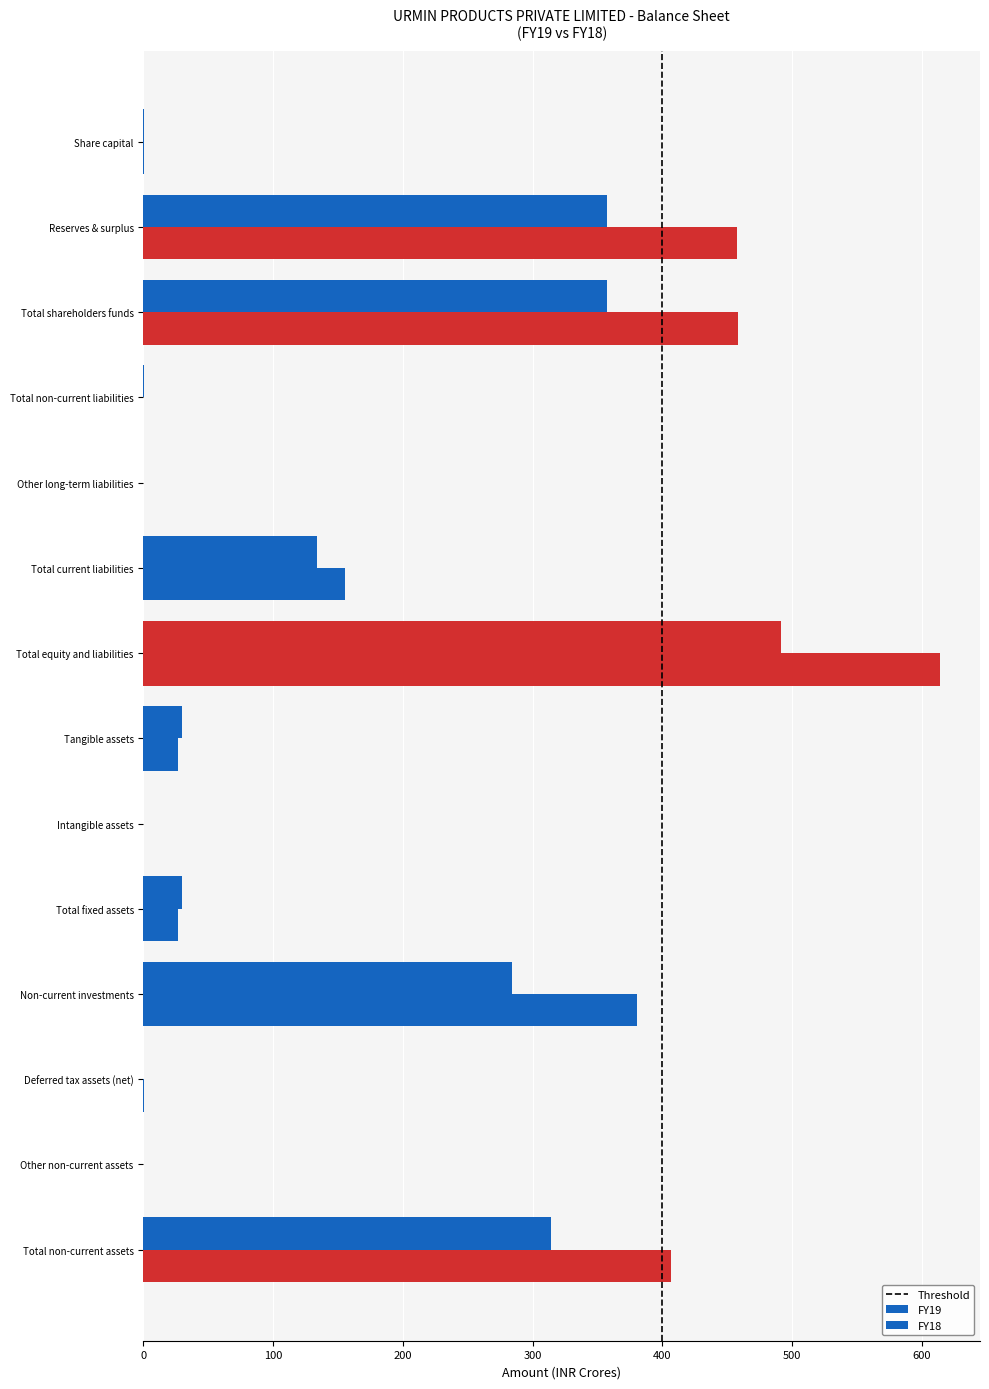

Count the number of categories in the chart.

14